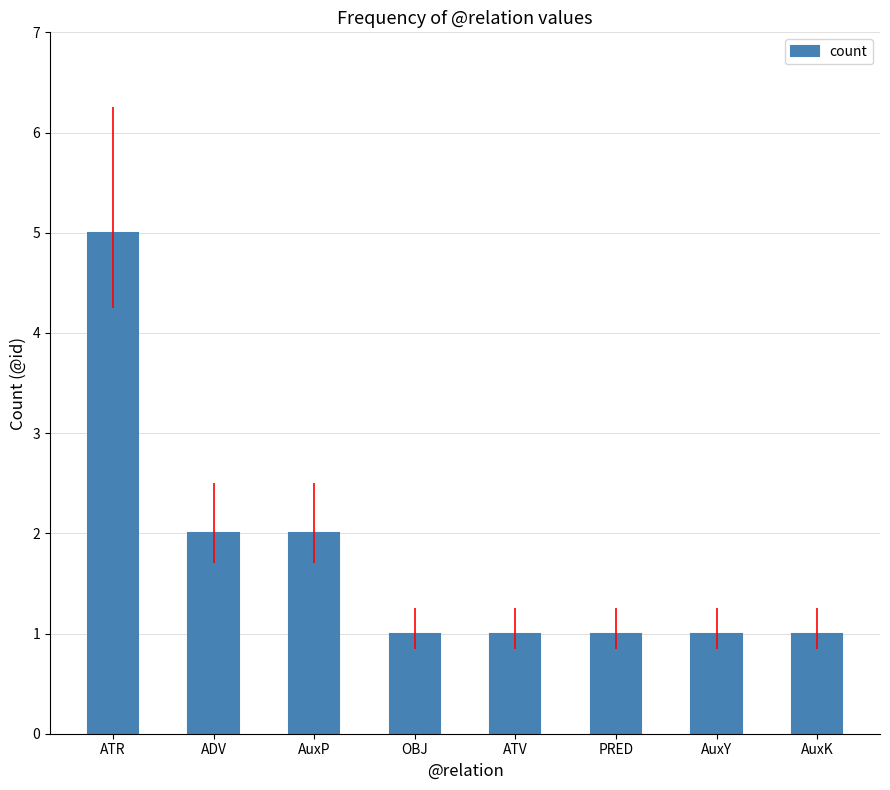

What is the sum of the values at ATR and OBJ?

6